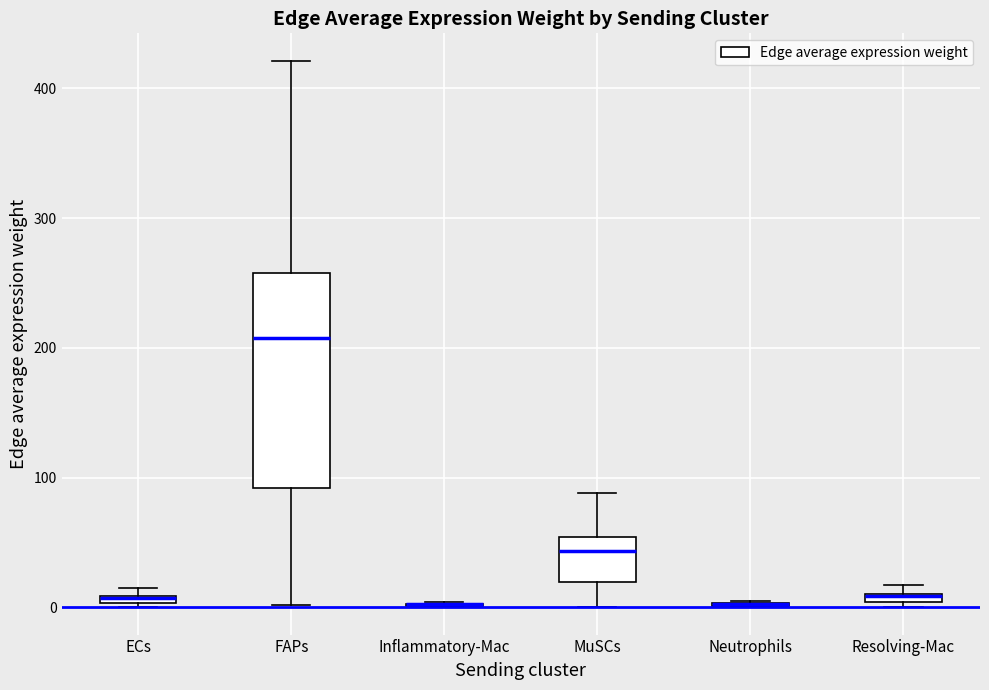

Comparing the boxes themselves (not the whiskers), which one is the tallest?

FAPs